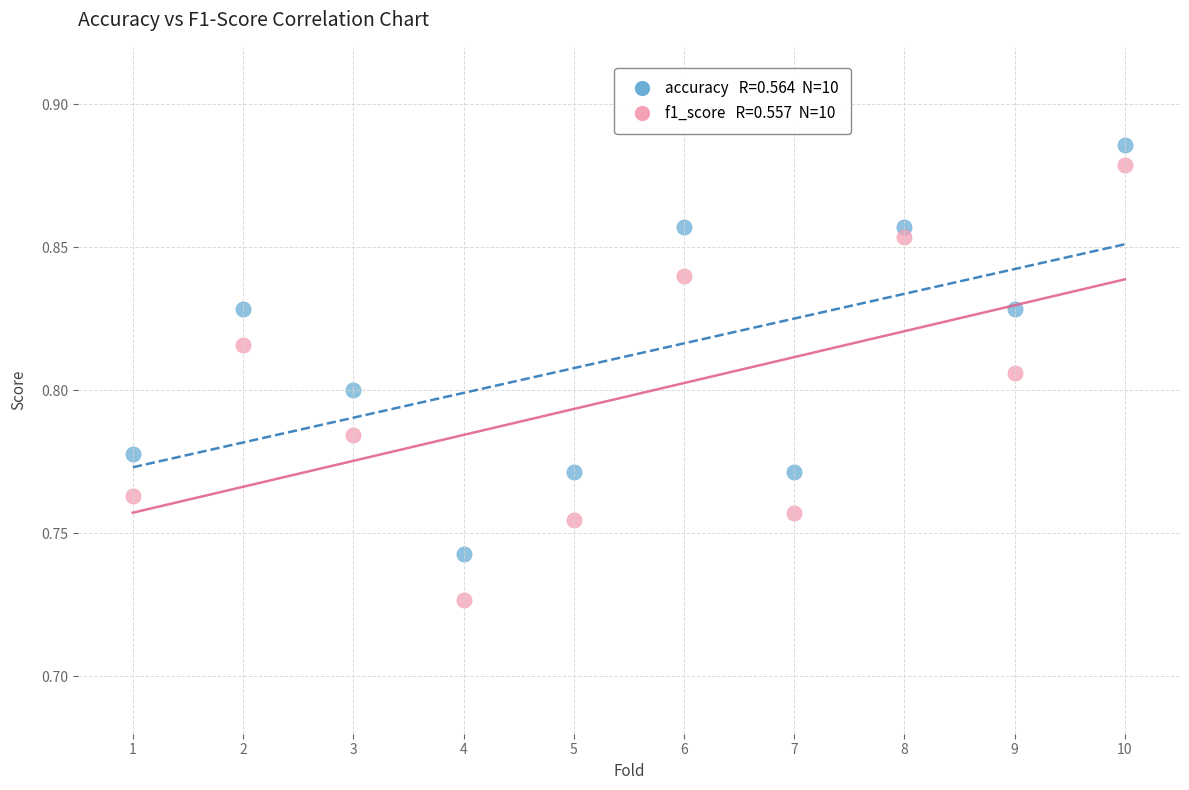

Across all data points, what is the range of X values (max minus min)?

9.0